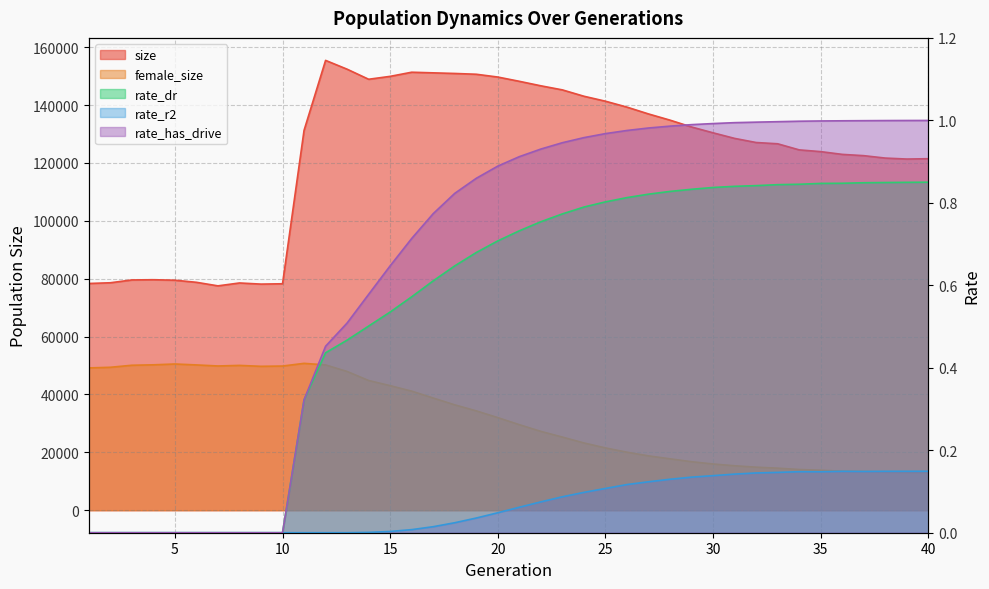

True or false: rate_r2 and size intersect in this chart.

False